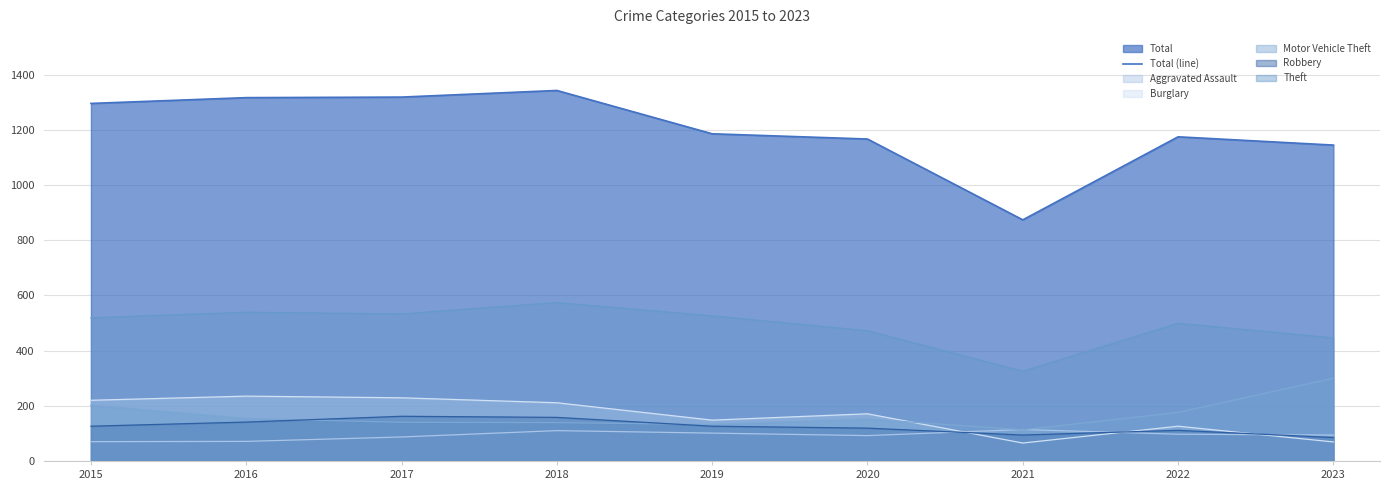

Where is the first local maximum?

2018